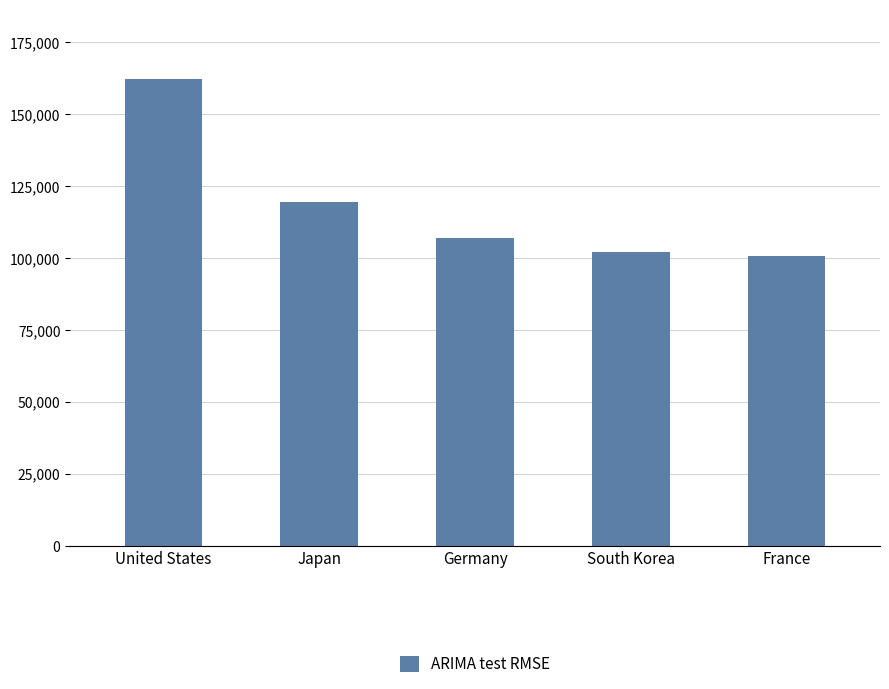

What is the label of the 2nd bar from the right?

South Korea